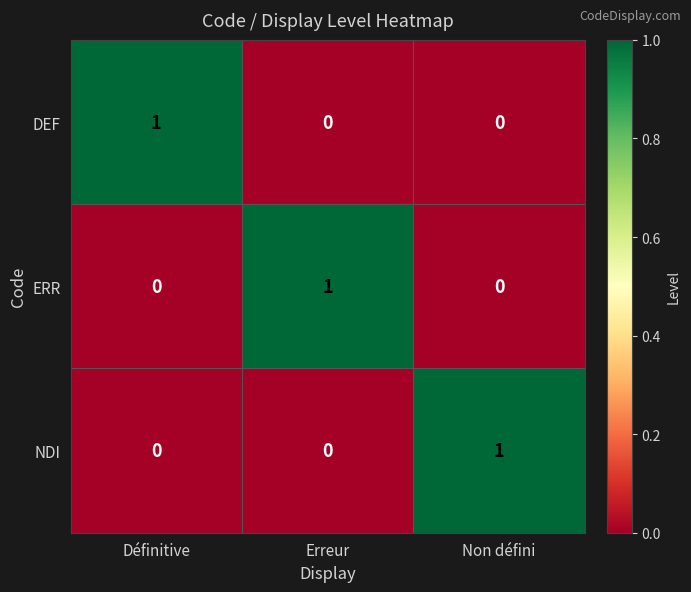

Count the DEF values in the range 0 to 1.

3